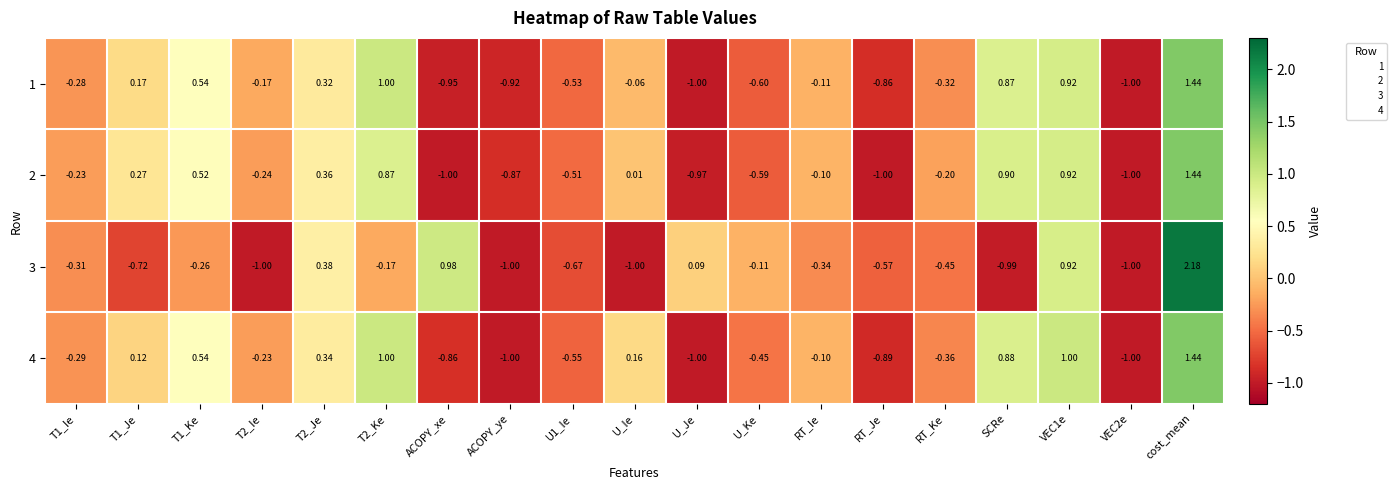

Where is 4 nearest to the value 0?

RT_Ie